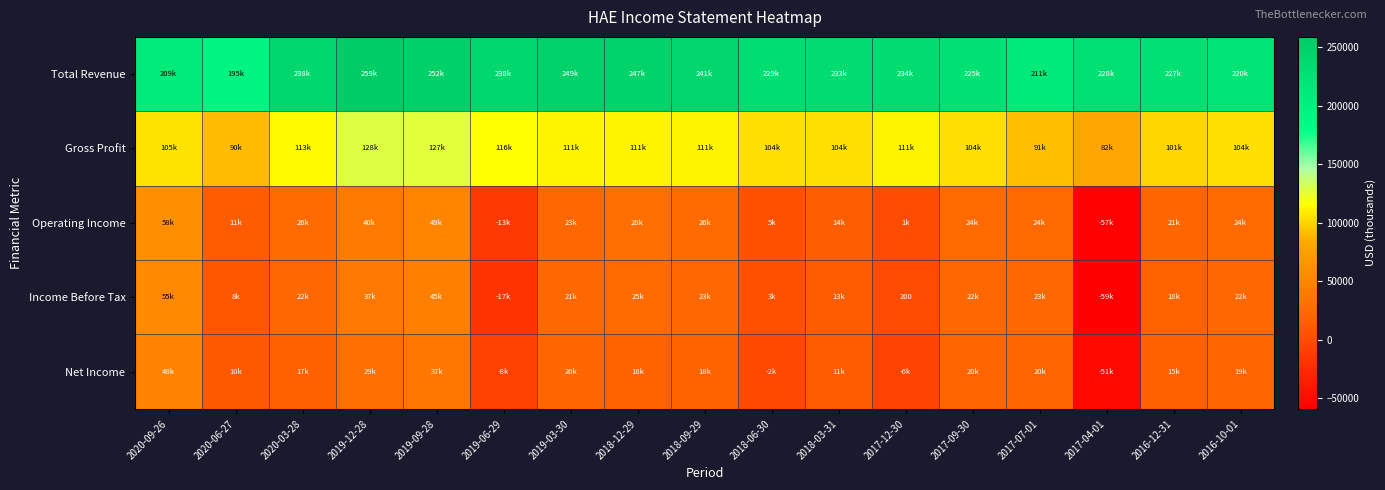

The Total Revenue series shows 415076 at 2019-03-30. True or false?

False